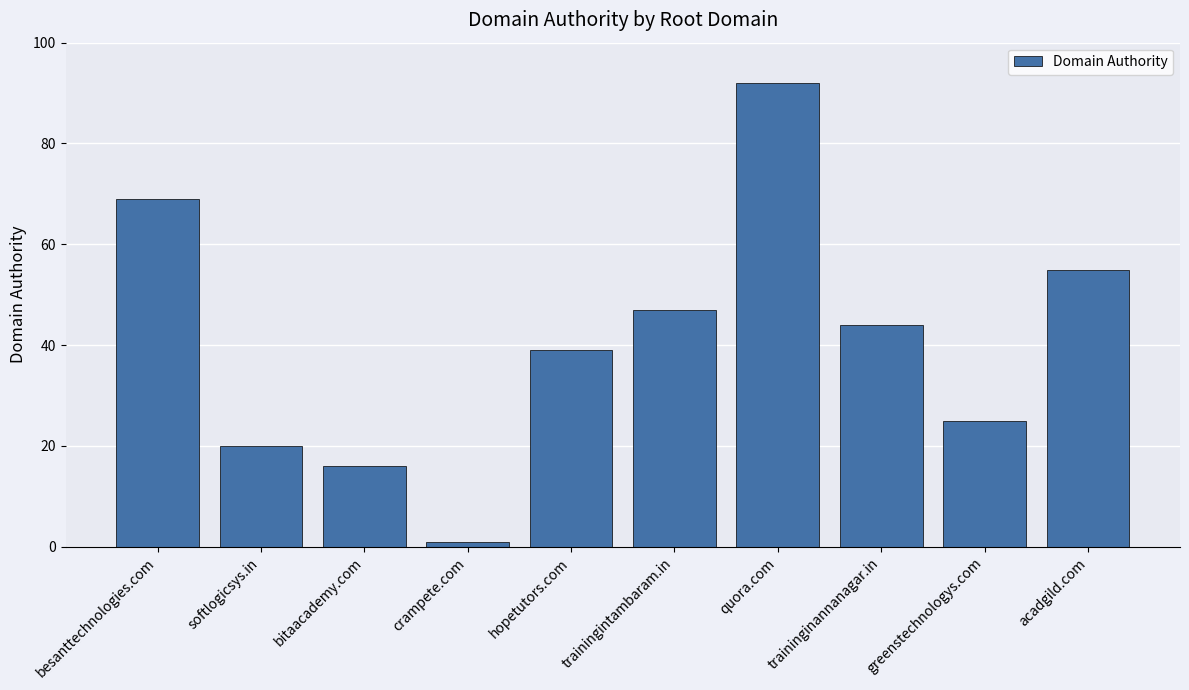

What is the label of the 9th bar from the right?

softlogicsys.in